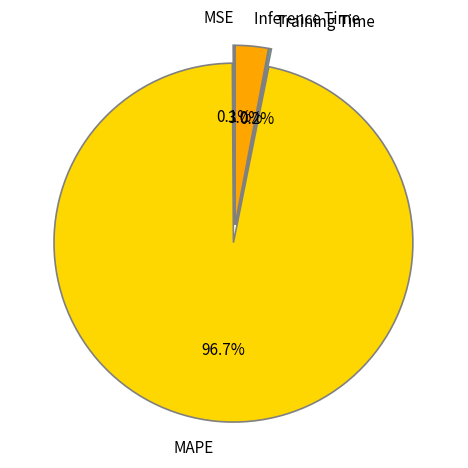

What percentage is NOT represented by Inference Time?

97.0%